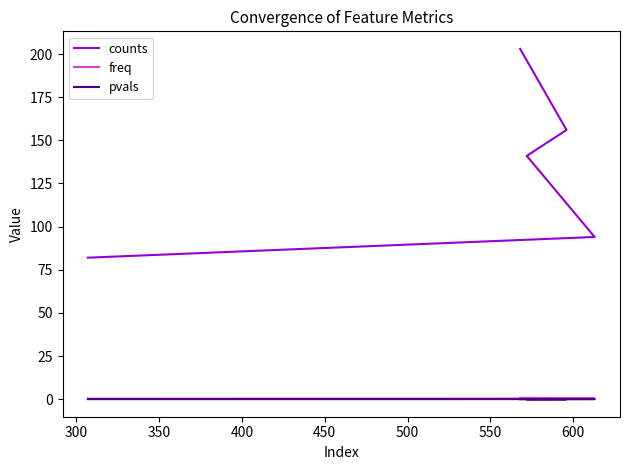

Count the number of categories in the chart.

5